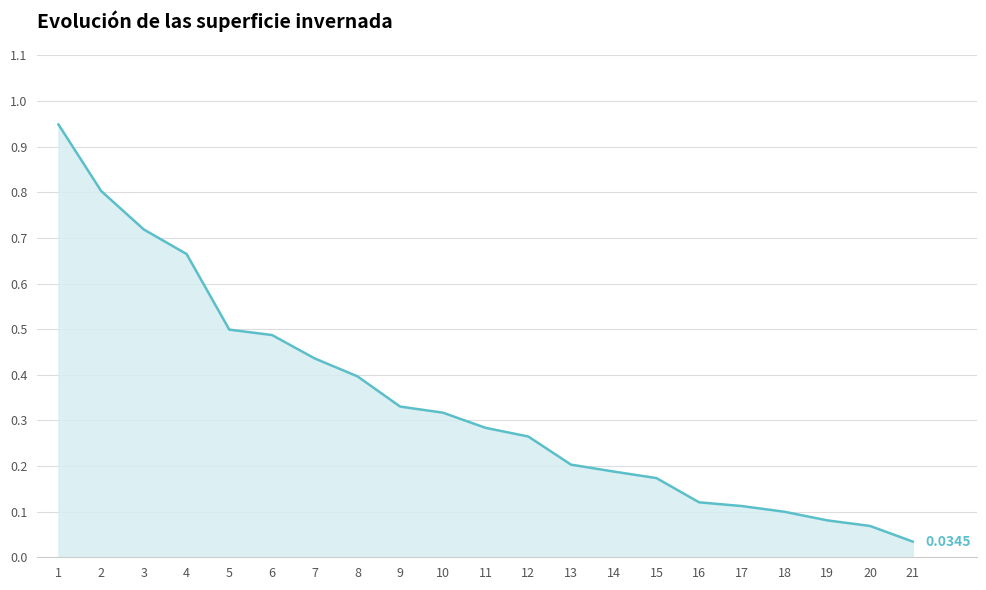

What is the difference between the values at 1 and 16?

0.8